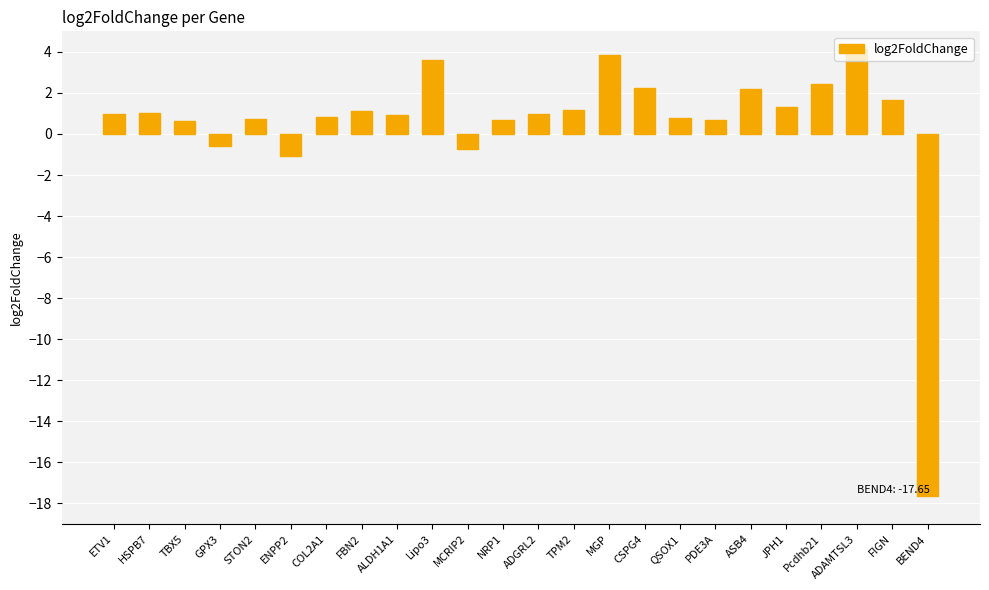

Where is the data nearest to the value -6?

ENPP2